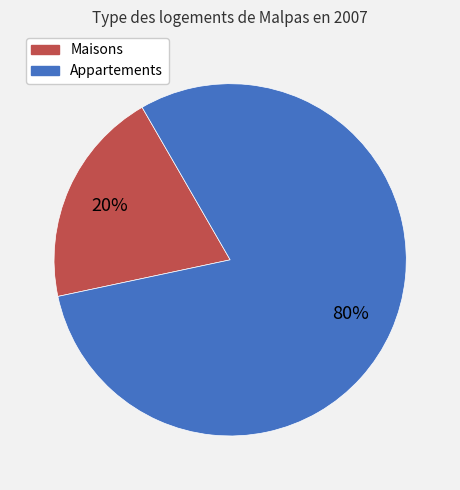

How many slices are in this pie chart?

2